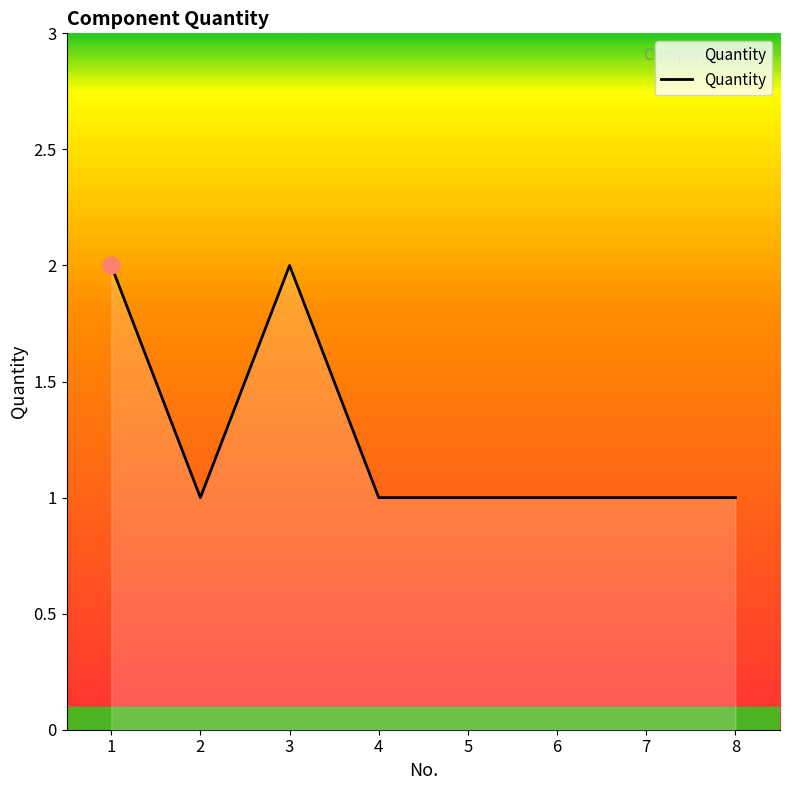

Reading left to right, extract all data points from this chart.

1=2	2=1	3=2	4=1	5=1	6=1	7=1	8=1